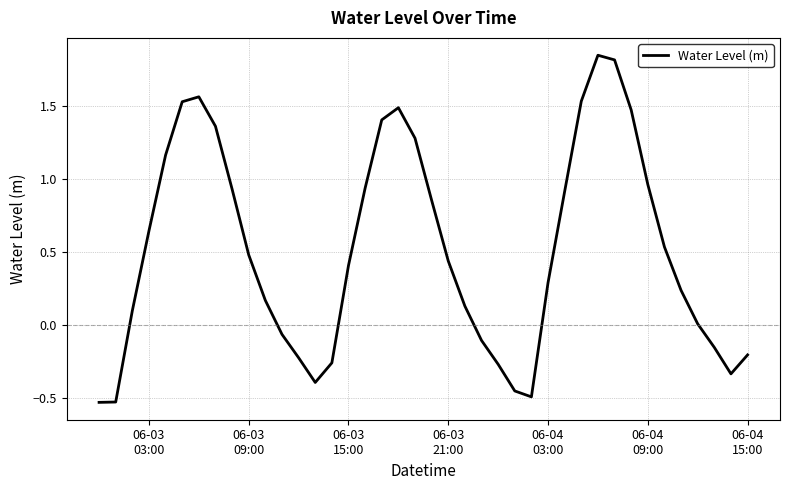

What is the difference between the maximum and minimum values?

2.4